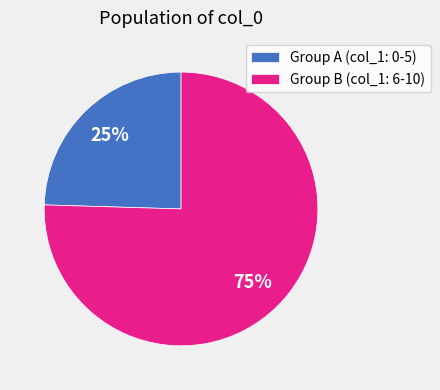

To the nearest percent, what is the combined percentage of Group A (col_1: 0-5) and Group B (col_1: 6-10)?

100%